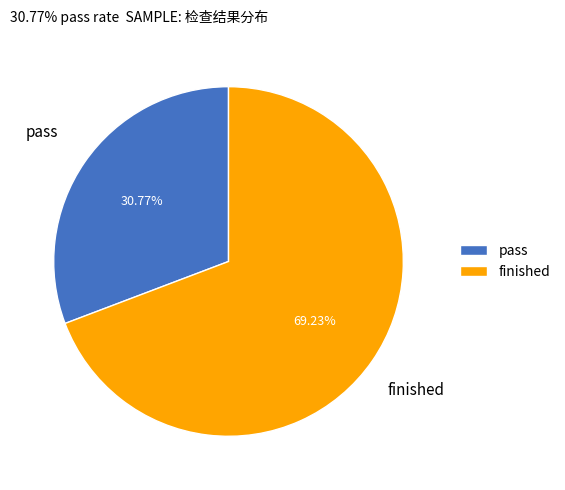

What is the smallest slice in the pie chart?

pass